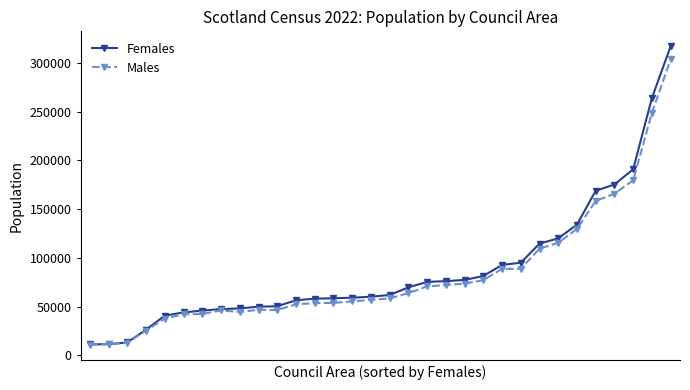

Which series has the largest range (max minus min)?

Females